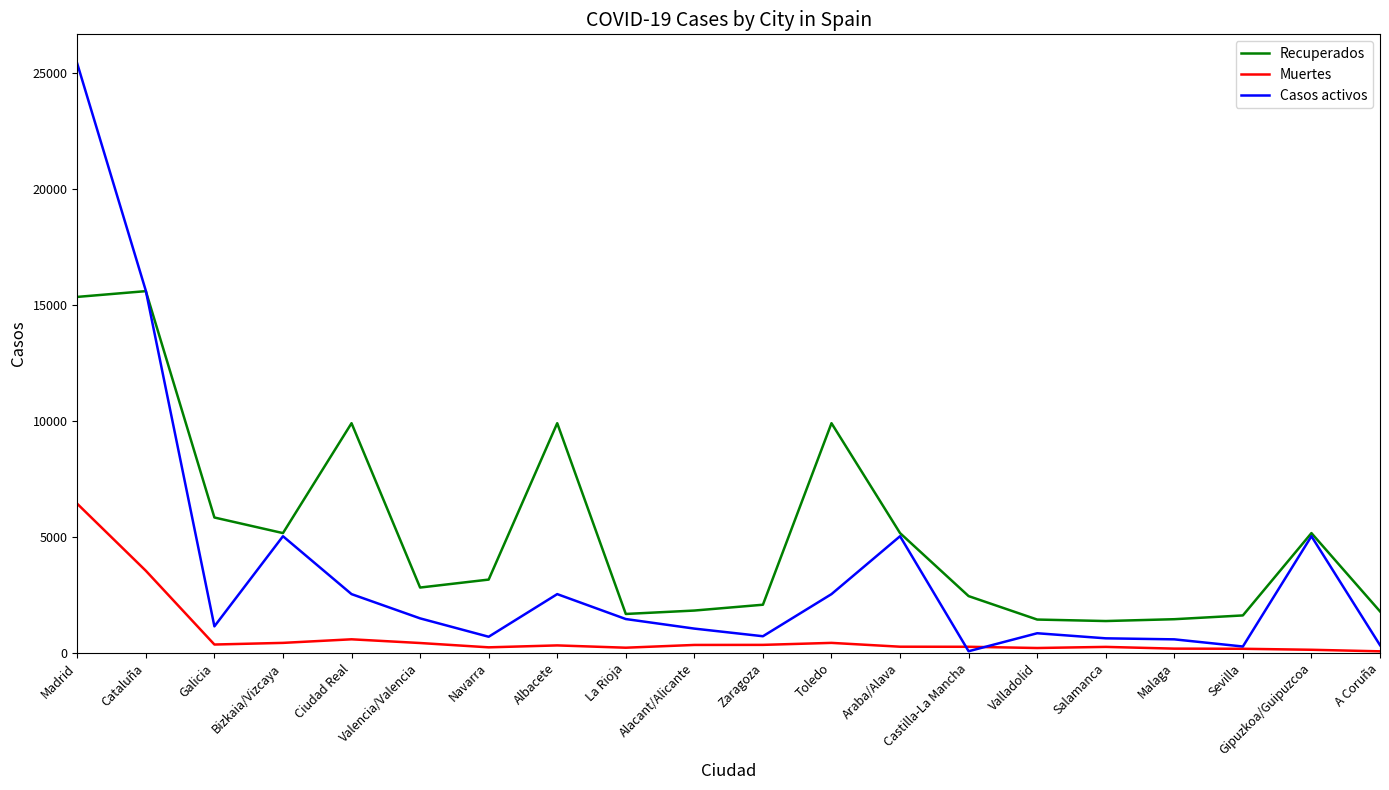

Where is the first local maximum for Casos activos?

Bizkaia/Vizcaya